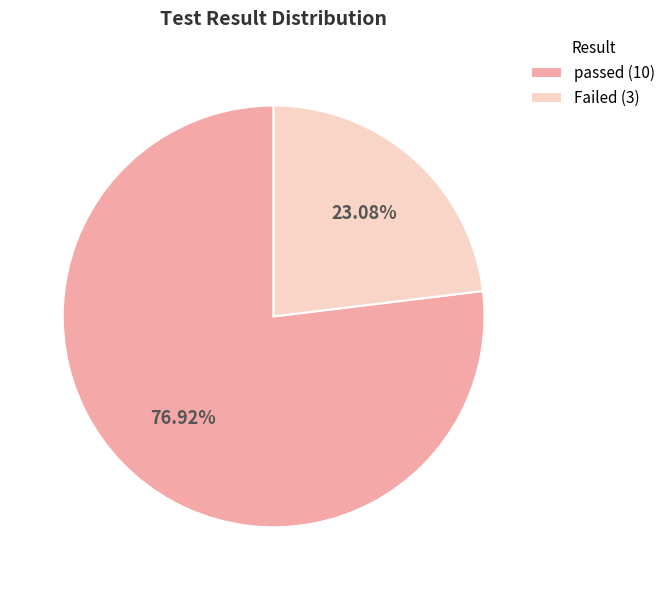

Is the sum of Failed and passed greater than half?

Yes